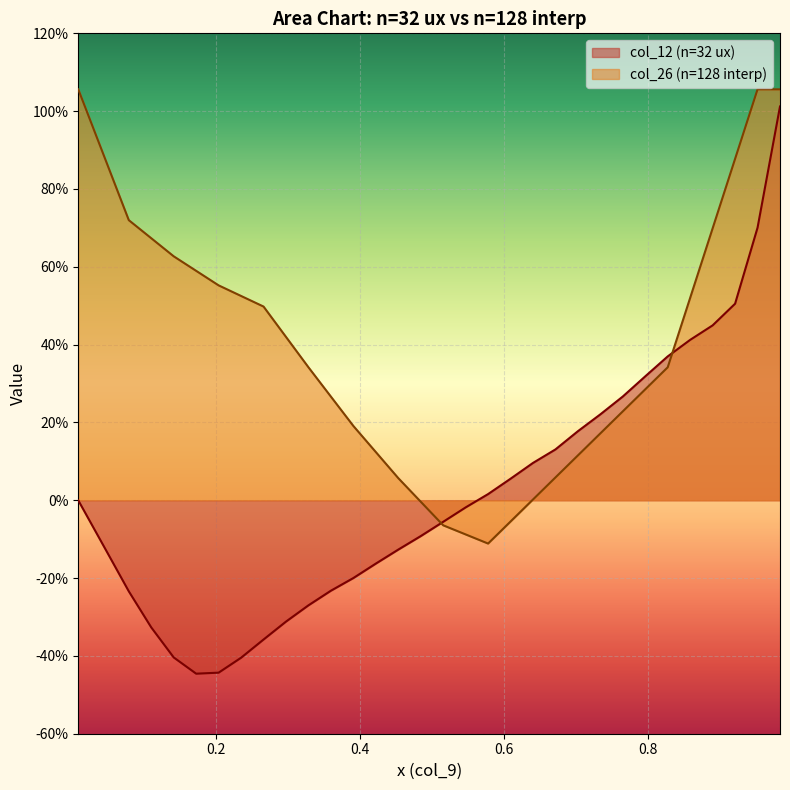

What is the change in value from 7 to 16?

+0.3